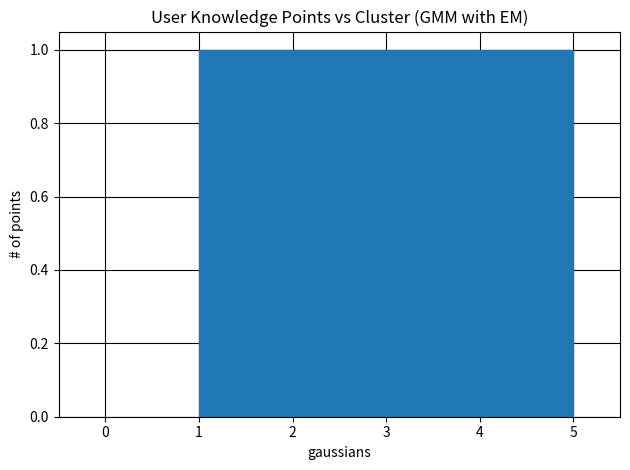

Reading left to right, list every bar in this chart as the range it spans on the x-axis followed by its height. The values are not printed on the chart, so give them approximately, as read against the axis.

1.0 to 1.8: 1
1.8 to 2.6: 1
2.6 to 3.4: 1
3.4 to 4.2: 1
4.2 to 5.0: 1